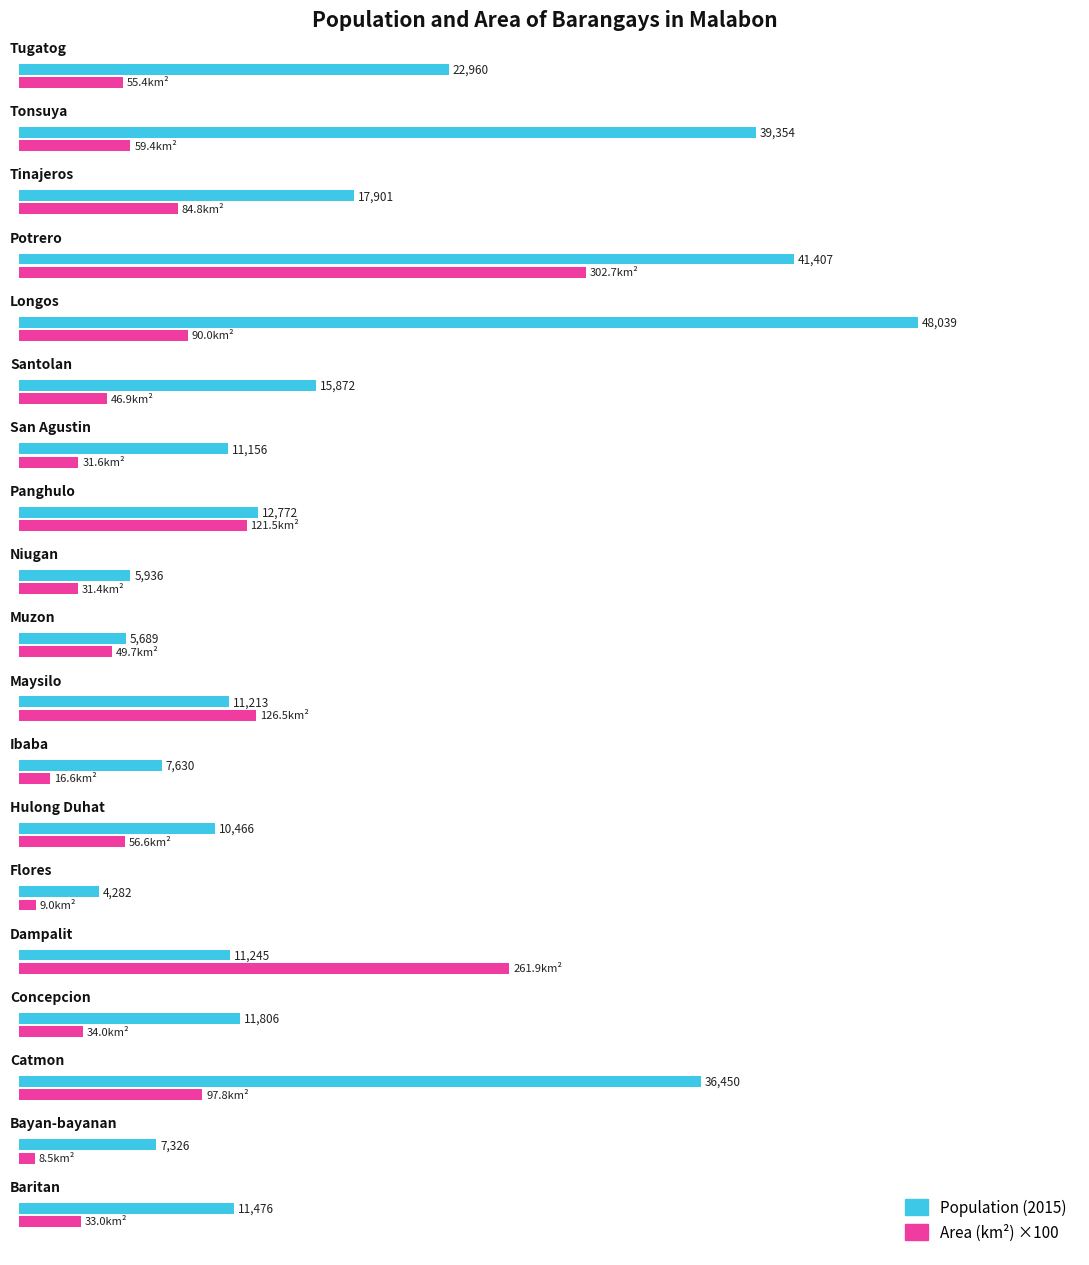

What are all the series names shown in the legend?

Population (2015), Area (km²) ×100